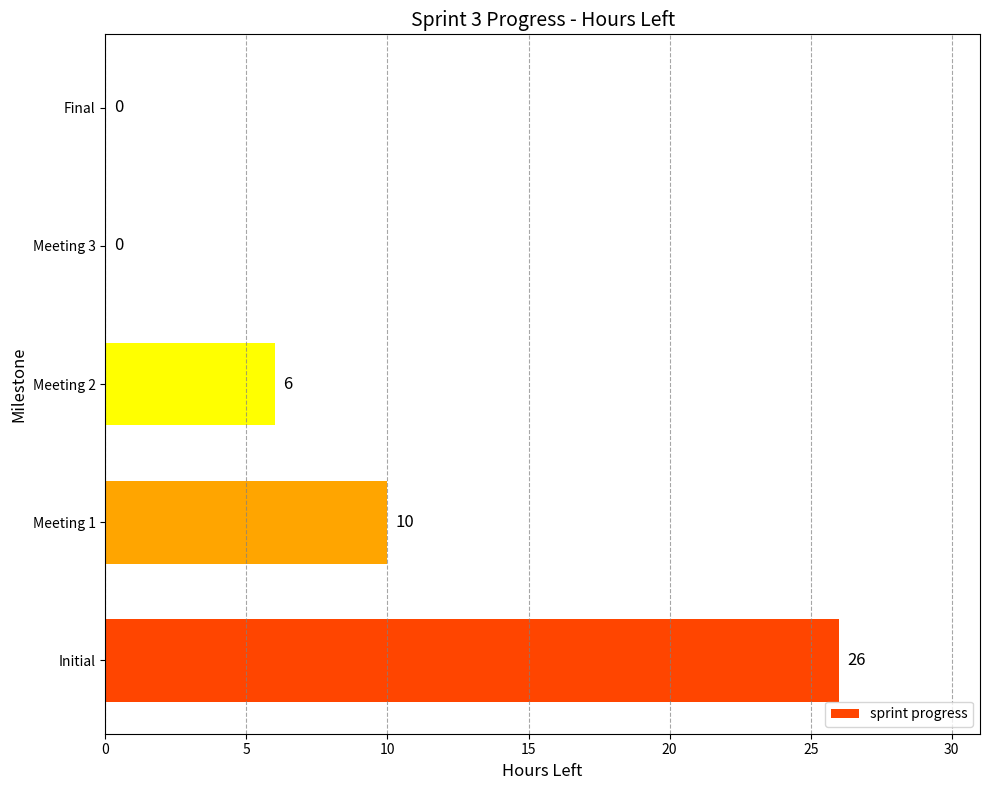

Which has a higher value, Meeting 2 or Meeting 3?

Meeting 2